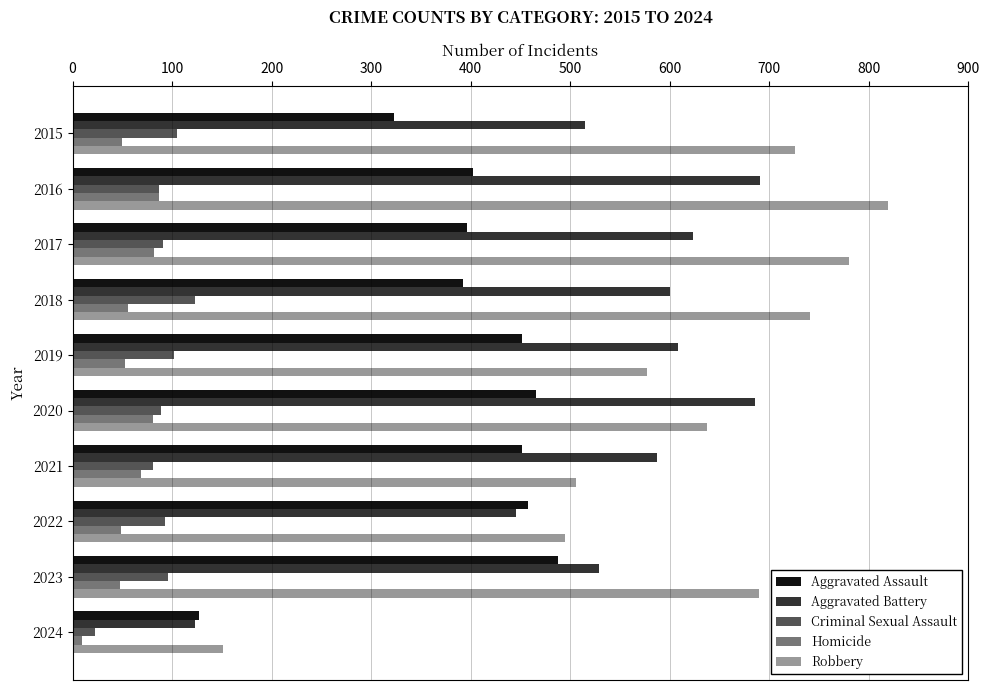

The Aggravated Battery series shows 115 at 2023. True or false?

False